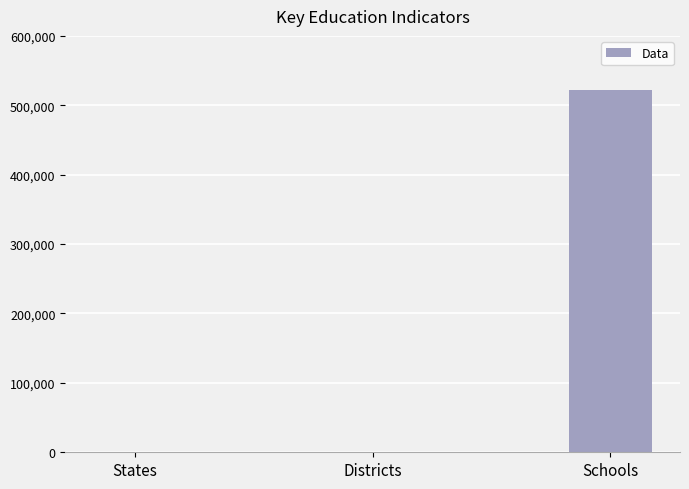

What is the greatest value displayed?

521415